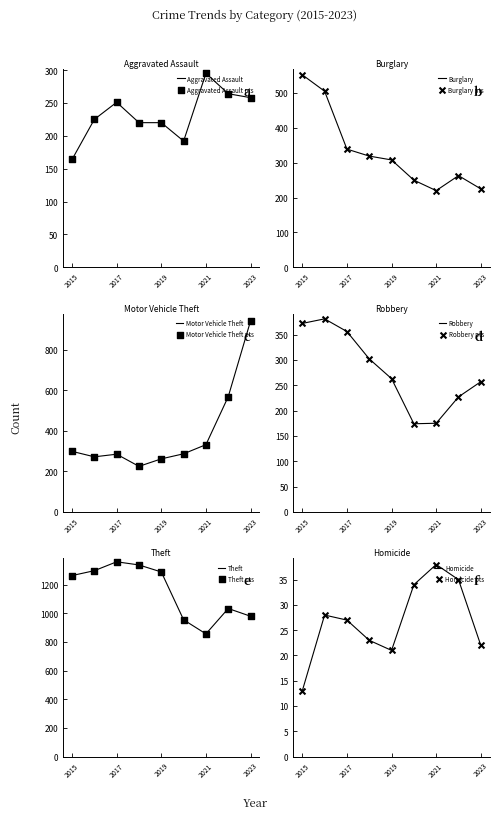

What is the total value across all series at 2021?

1916